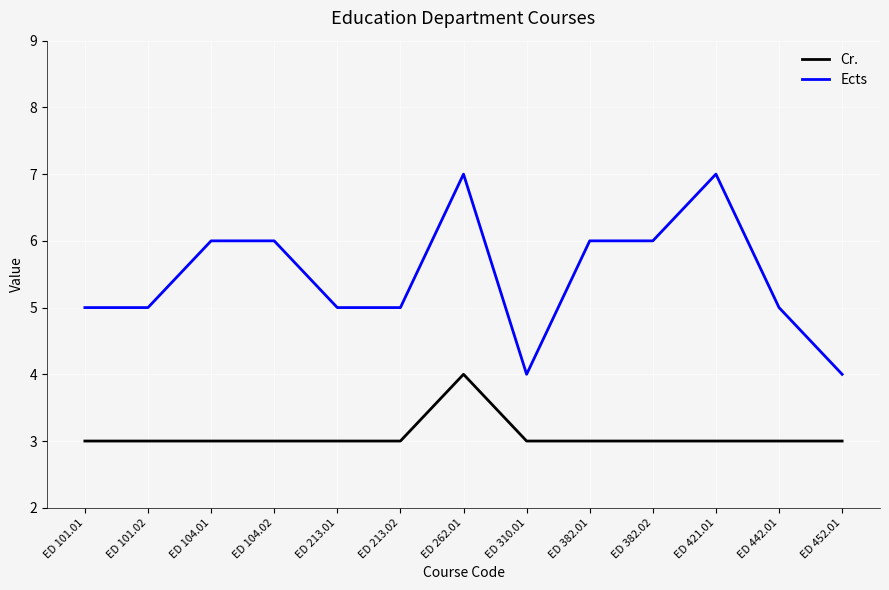

List the series in order of their peak value, lowest first.

Cr., Ects